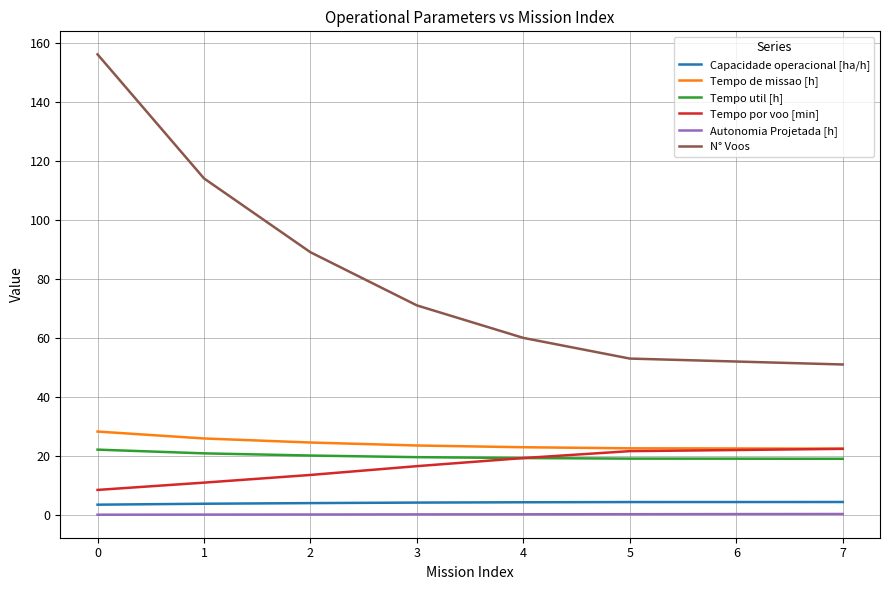

Which series has the largest total across all categories?

N° Voos